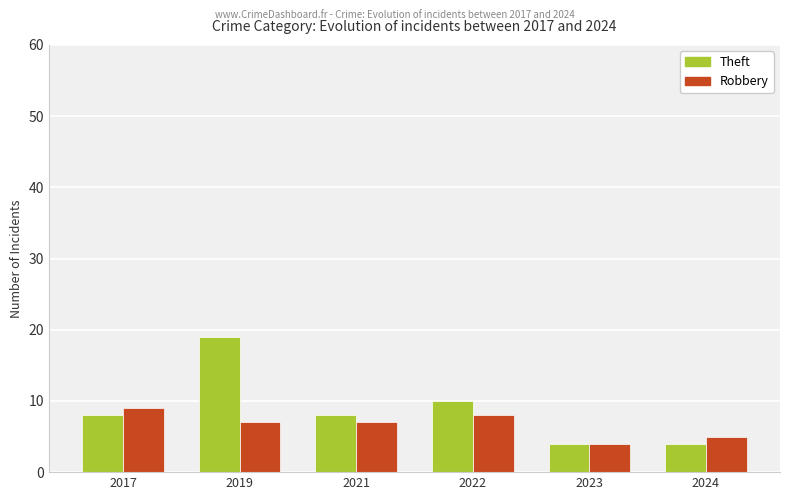

What is the difference between the Theft values at 2023 and 2017?

4